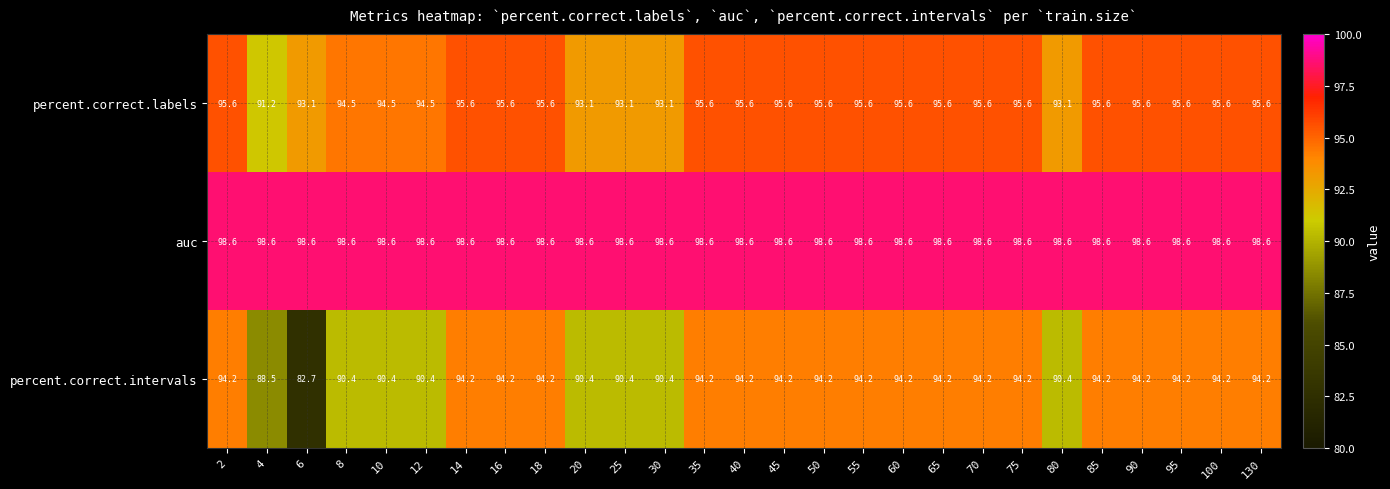

What is the total value across all series at 18?

288.4